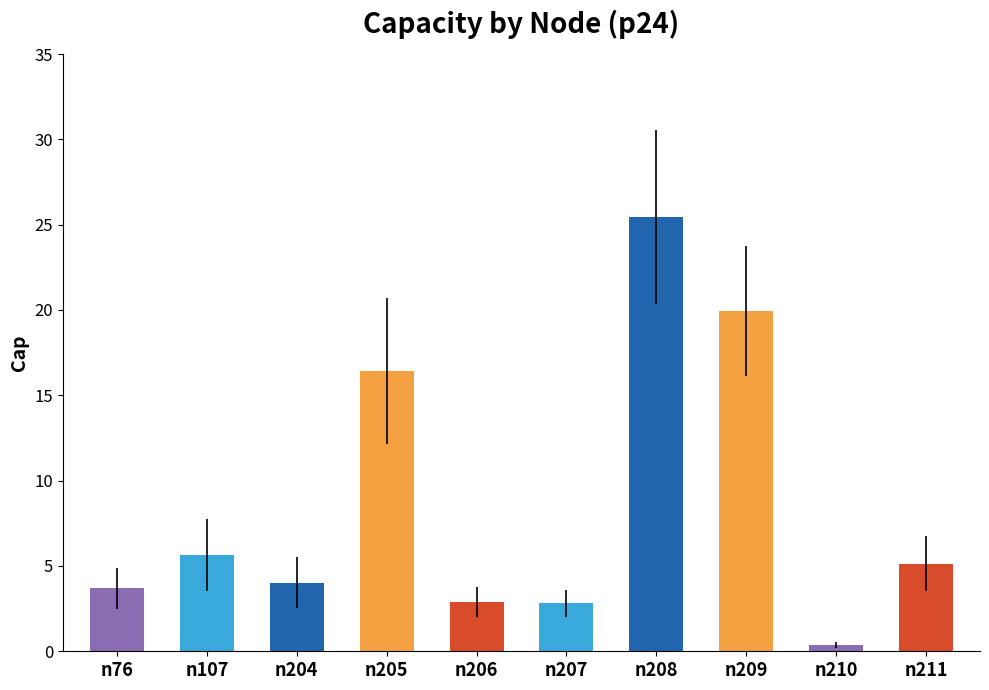

What is the sum of all values?

86.4